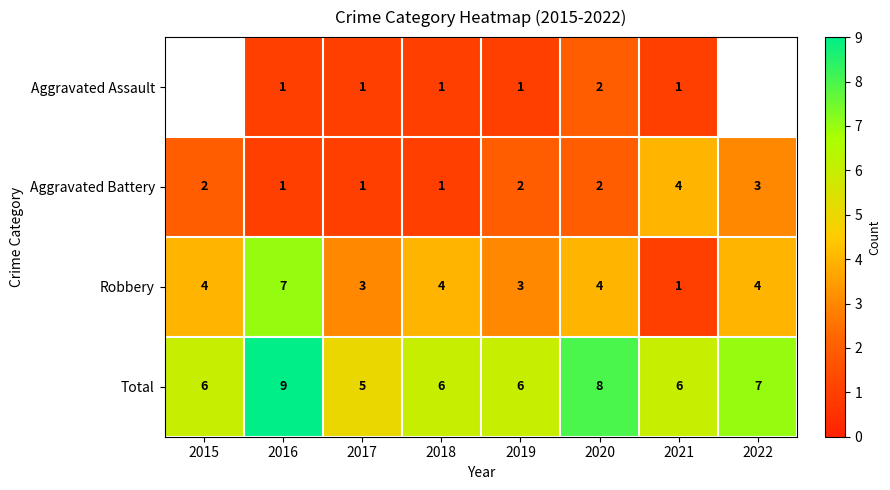

Which category has the highest value in the Aggravated Battery series?

2021